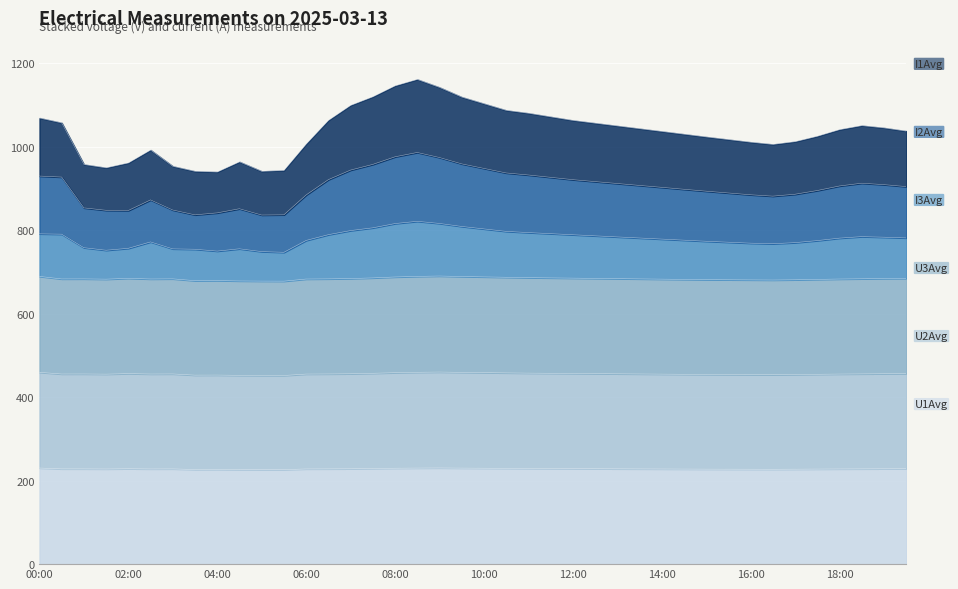

What is the total value across all series at 16:00?

1011.1